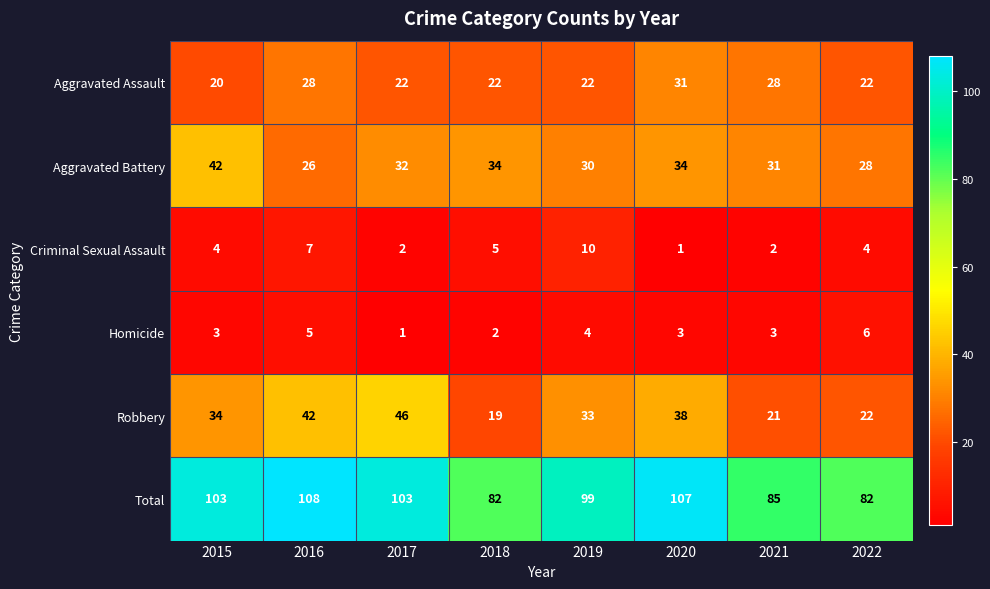

Is it true that Robbery equals 13 at 2020?

False